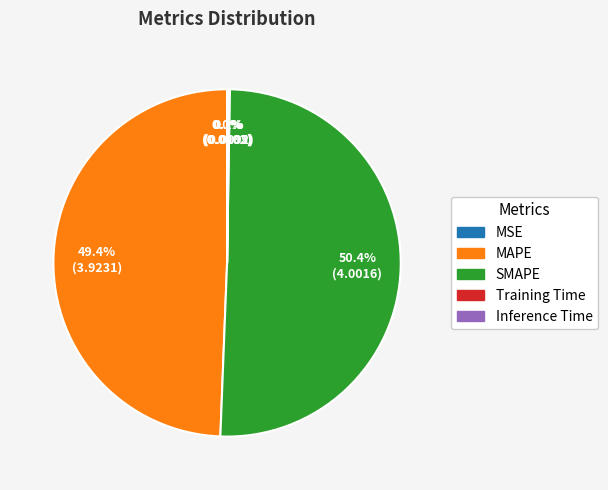

What percentage is the MAPE slice, to the nearest percent?

49%